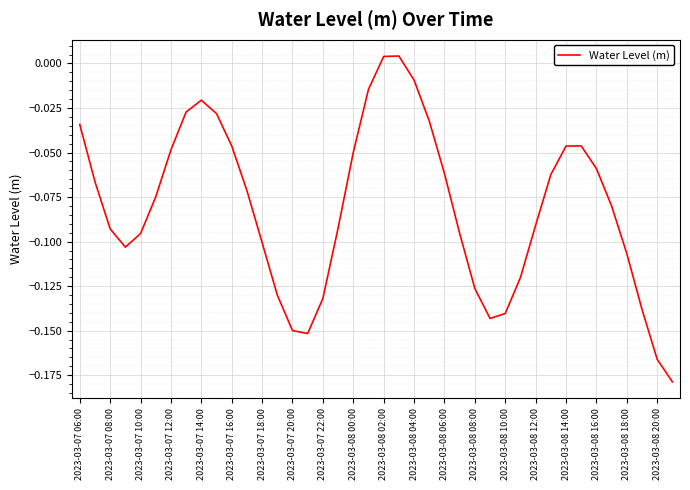

Reading left to right, transcribe all the data shown in this chart.

-0.0	-0.1	-0.1	-0.1	-0.1	-0.1	-0.0	-0.0	-0.0	-0.0	-0.0	-0.1	-0.1	-0.1	-0.1	-0.2	-0.1	-0.1	-0.0	-0.0	0.0	0.0	-0.0	-0.0	-0.1	-0.1	-0.1	-0.1	-0.1	-0.1	-0.1	-0.1	-0.0	-0.0	-0.1	-0.1	-0.1	-0.1	-0.2	-0.2